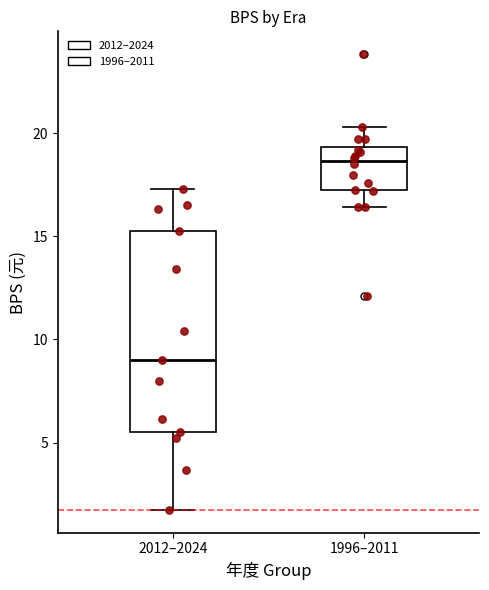

Where does the upper whisker of the box for 2012–2024 end on the y-axis? The values are not printed on the chart, so give them approximately, as read against the axis.

17.5